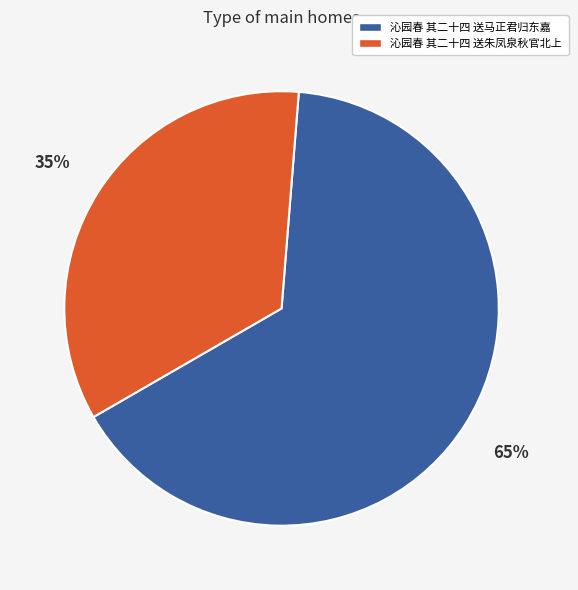

Count the number of slices in the pie.

2